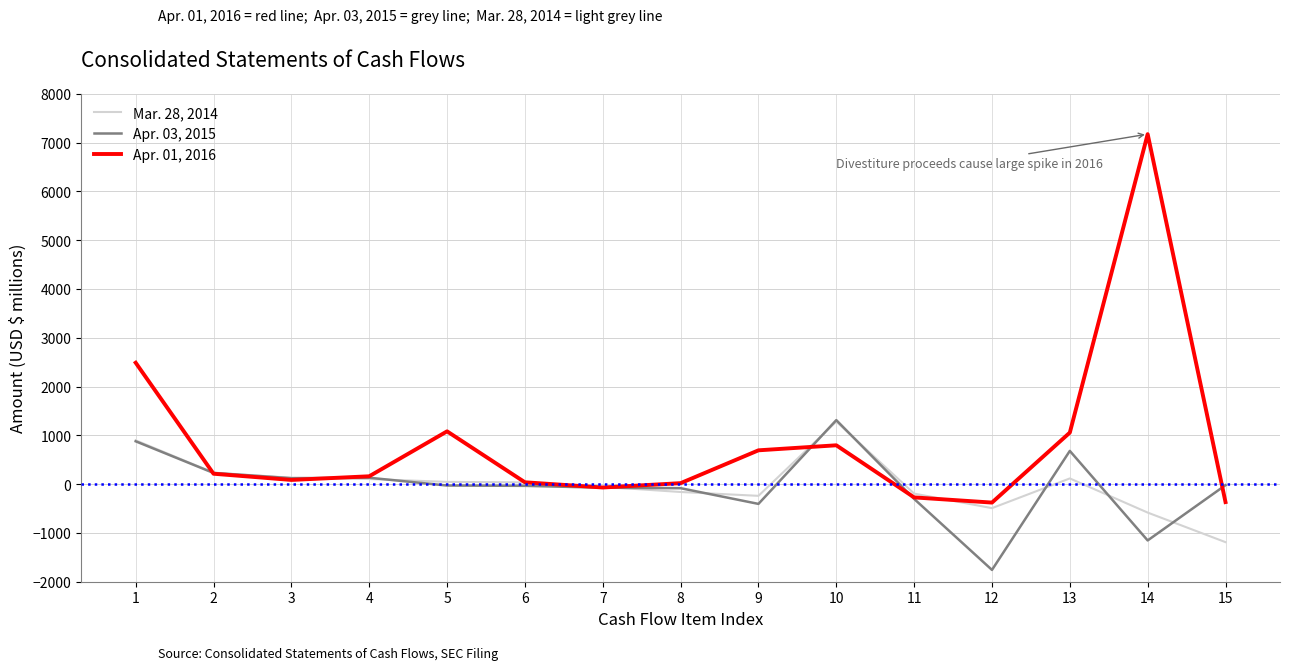

True or false: Mar. 28, 2014 and Apr. 03, 2015 intersect in this chart.

True